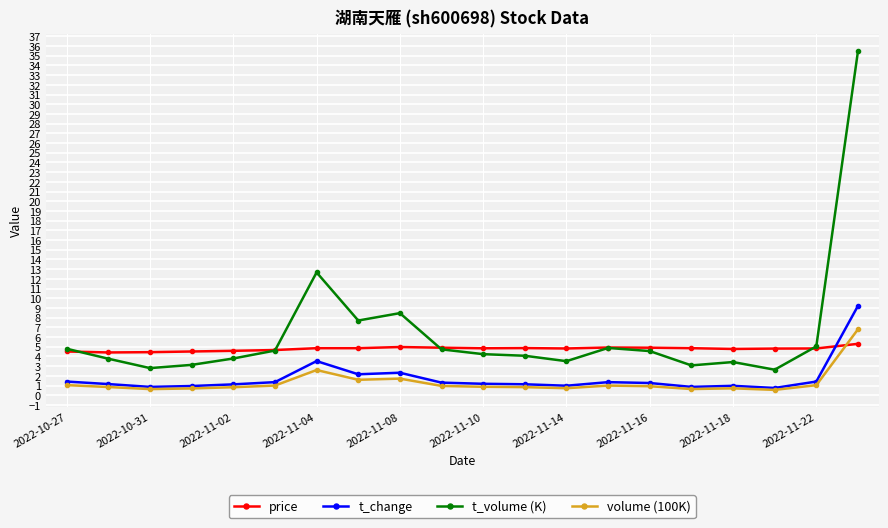

In t_change, how many points are higher than both neighbors (excluding endpoints)?

4